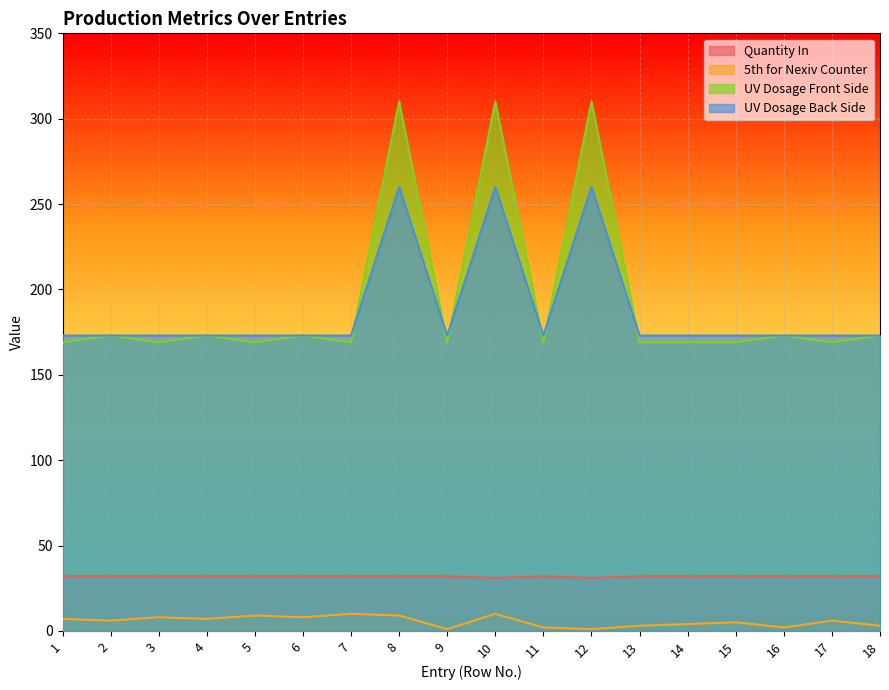

What is the maximum value for UV Dosage Front Side?

310